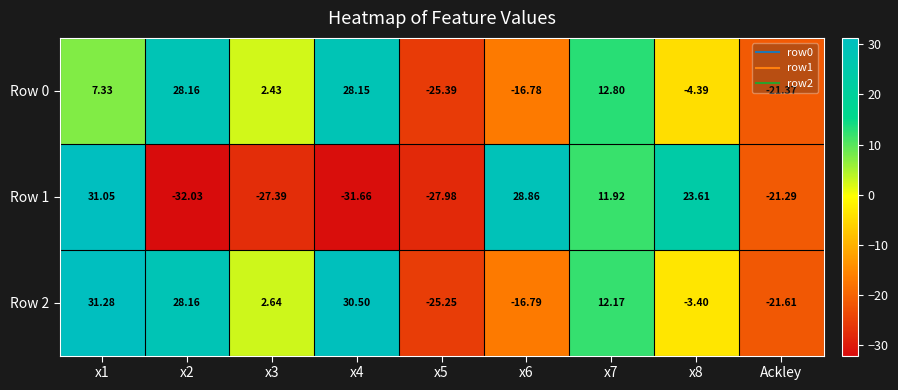

Which series has the widest spread of values?

Row 1